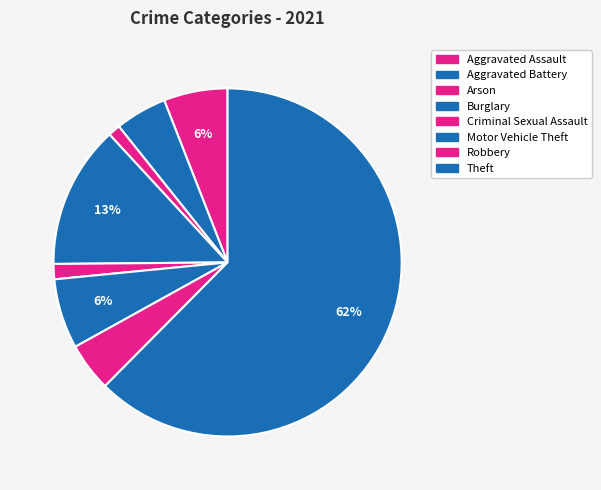

Does any single category account for the majority?

Yes